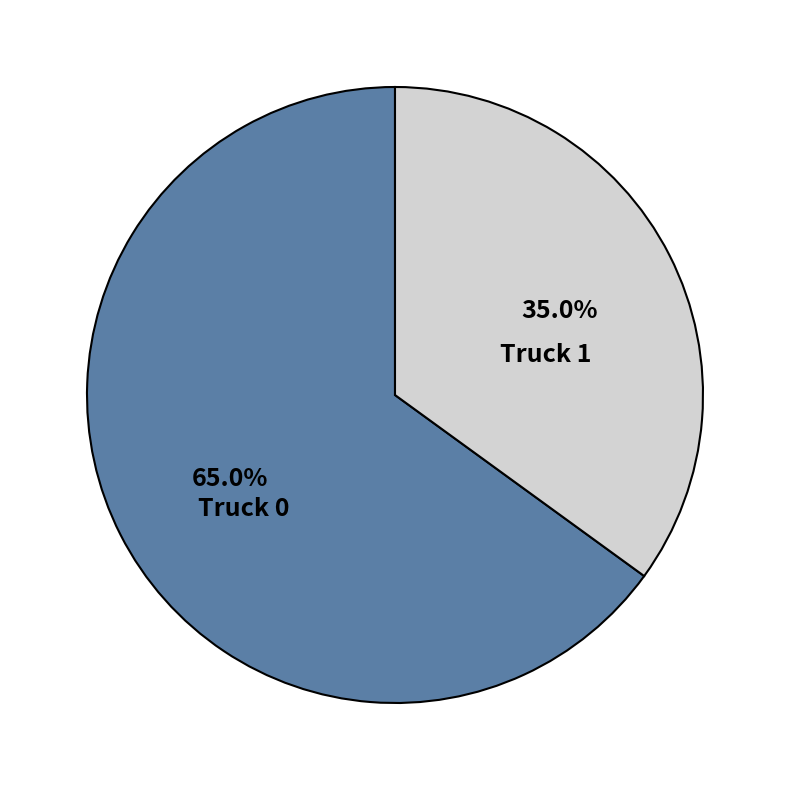

Which category has the biggest portion of the pie?

Truck 0